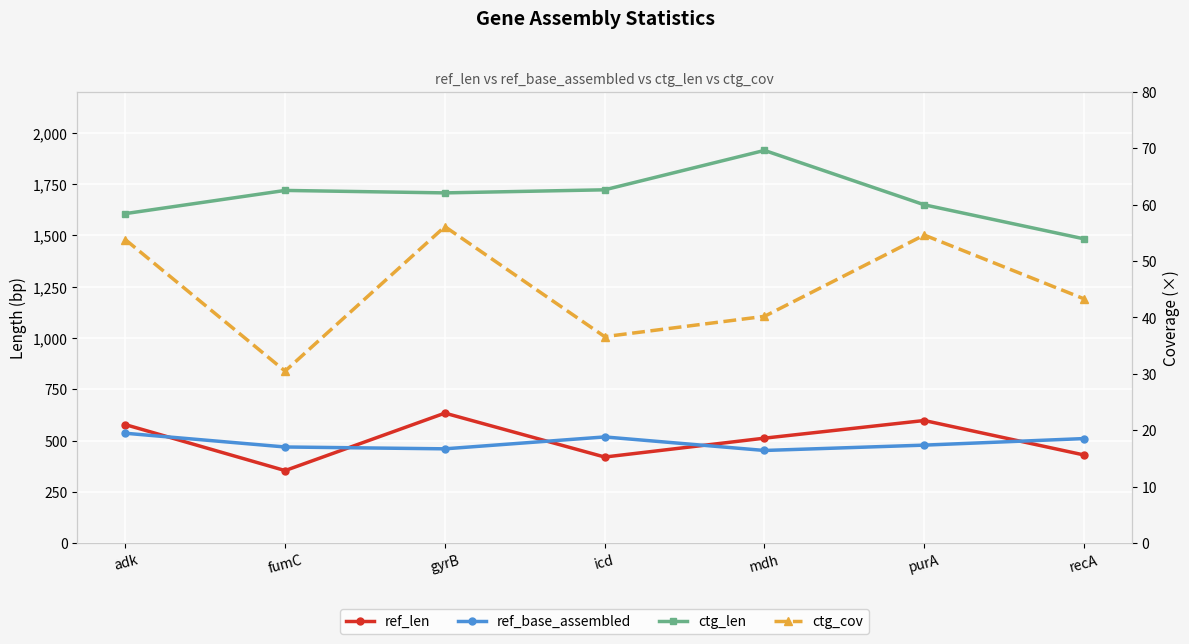

Which category has the highest value across all series?

mdh